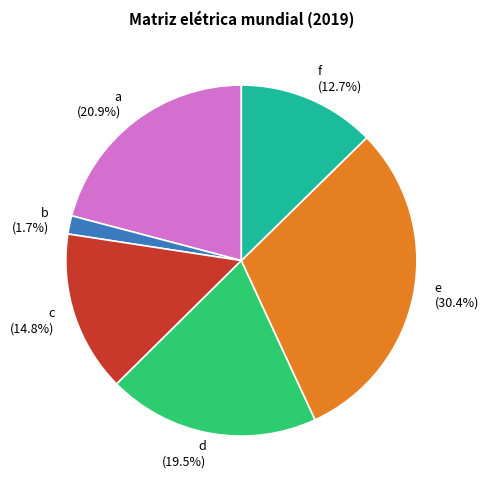

Is there a majority slice in this chart?

No